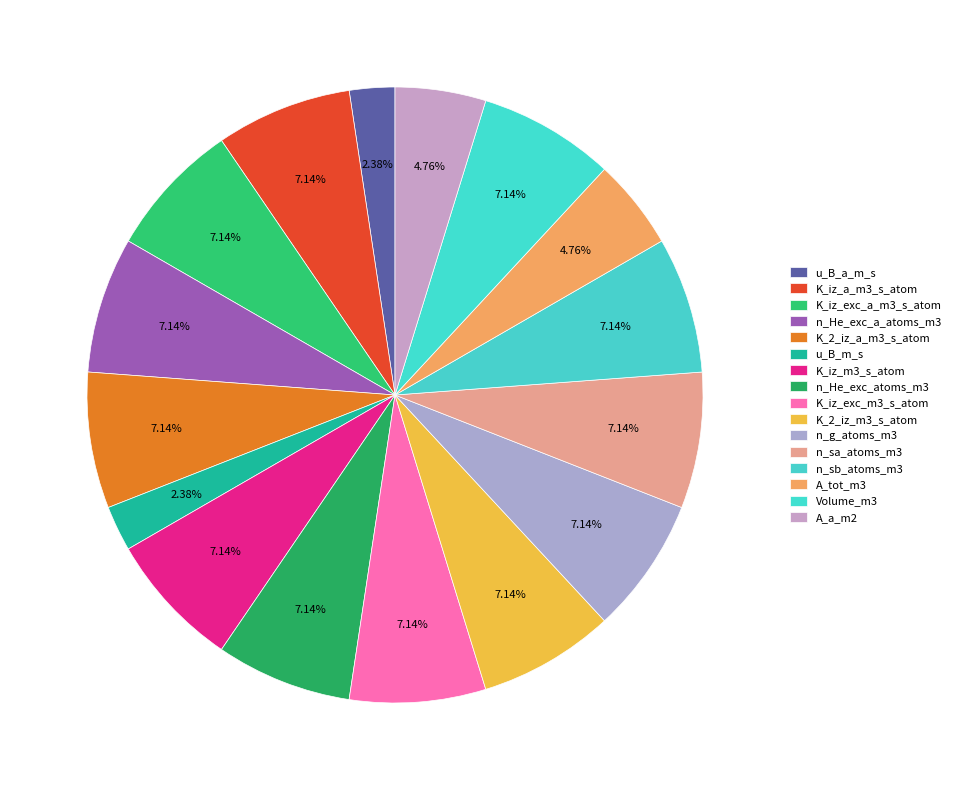

Does any single category account for the majority?

No